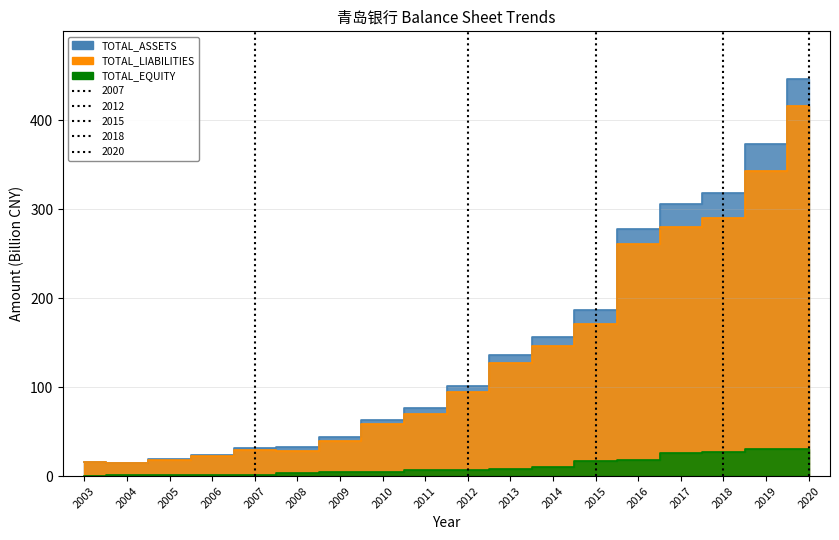

Which series has the largest total across all categories?

TOTAL_ASSETS